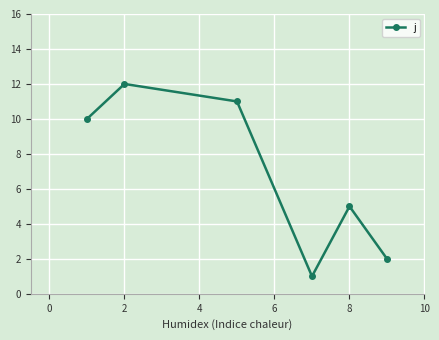

Reading left to right, extract all data points from this chart.

10	12	11	1	5	2